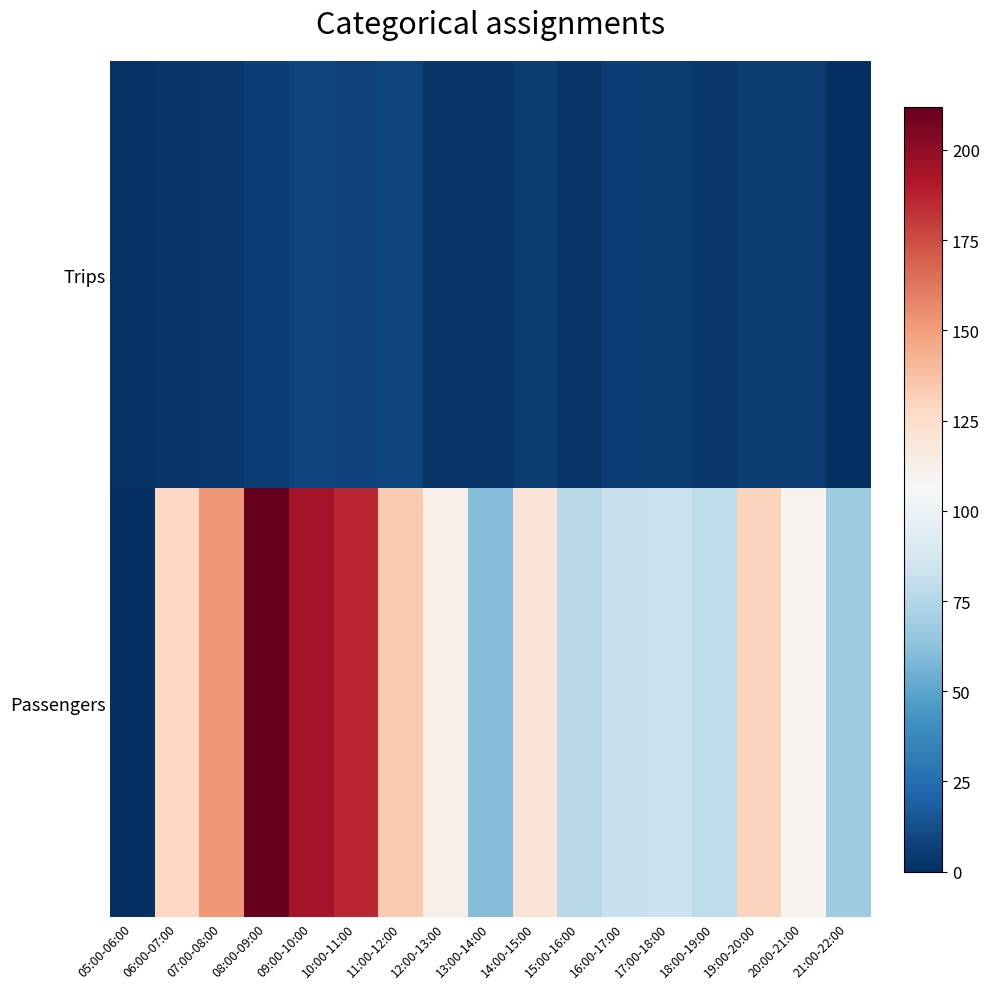

Between 15:00-16:00 and 20:00-21:00, which series saw the biggest shift?

Passengers